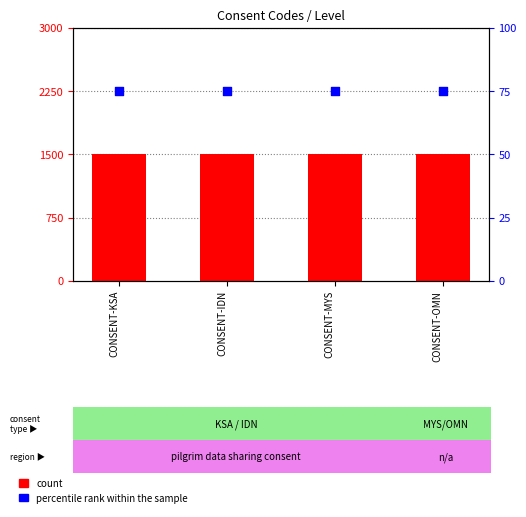

Is the value of count at CONSENT-KSA greater than the value of percentile rank within the sample at CONSENT-KSA?

Yes